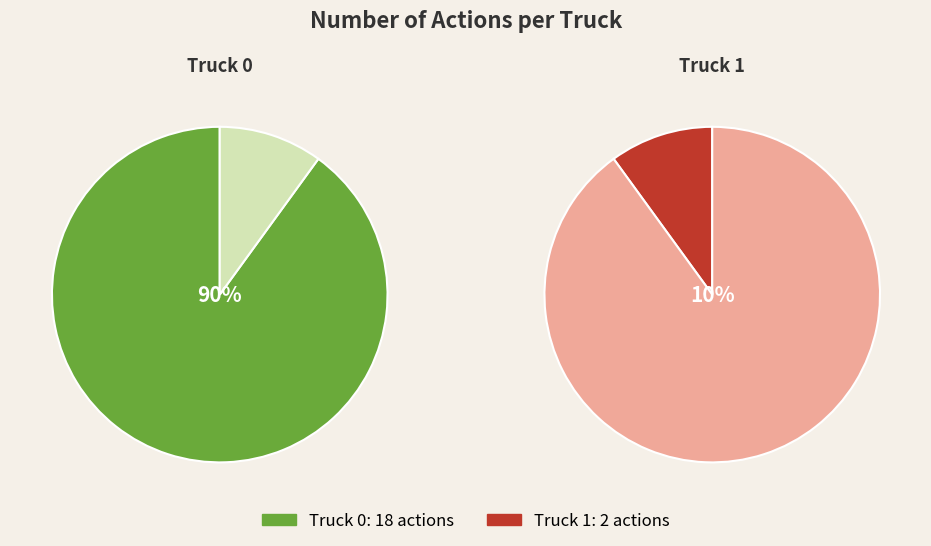

Is it true that Truck 0 is 90% of the pie?

True